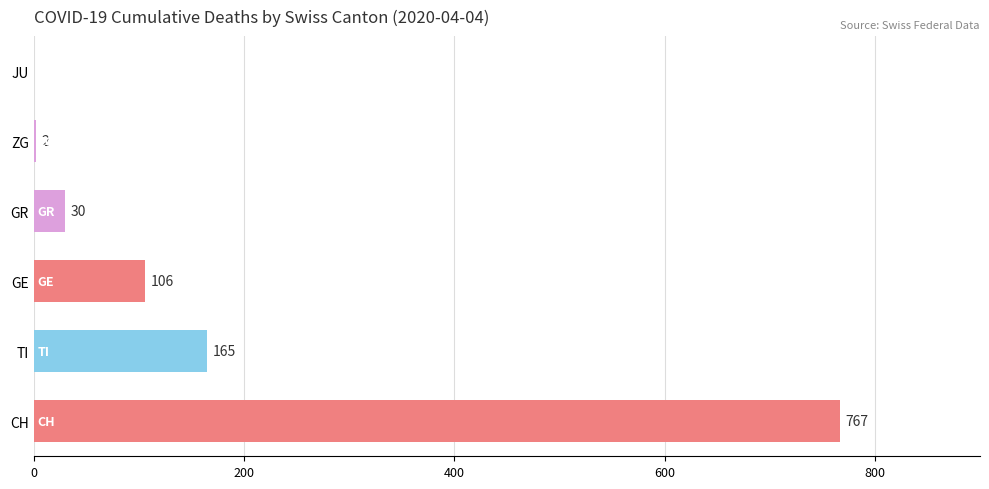

Are the bars horizontal?

Yes